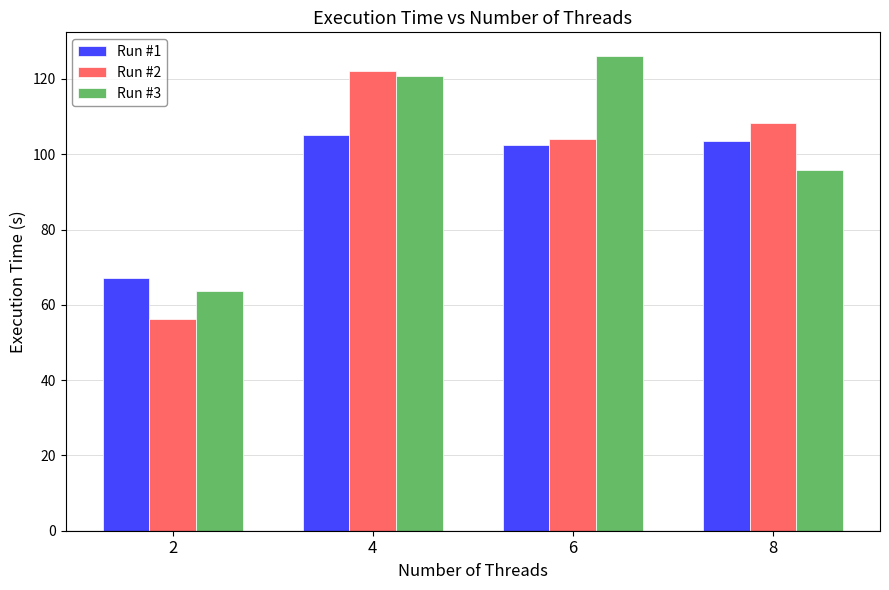

How many values in the Run #2 series are below 108?

2